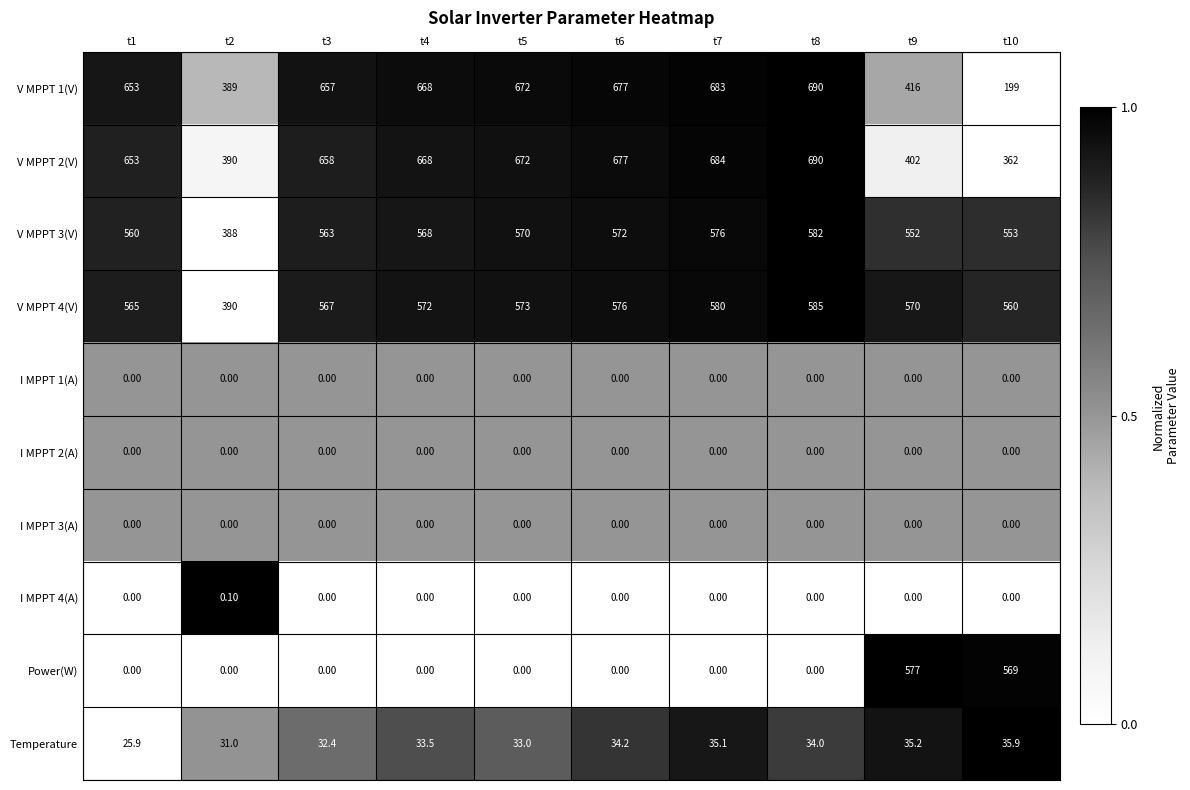

List the labels in order of Temperature value, smallest first.

t1, t2, t3, t5, t4, t8, t6, t7, t9, t10